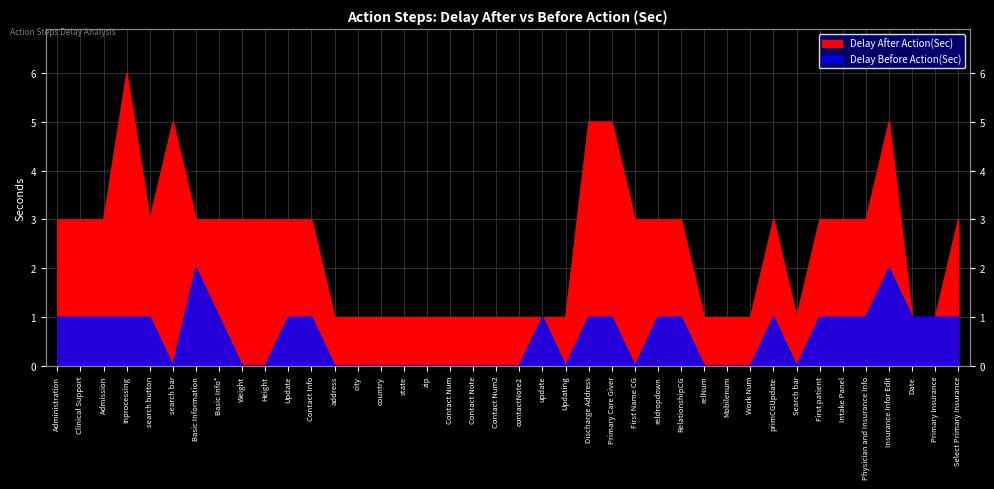

True or false: Delay Before Action(Sec) and Delay After Action(Sec) cross at least once.

False